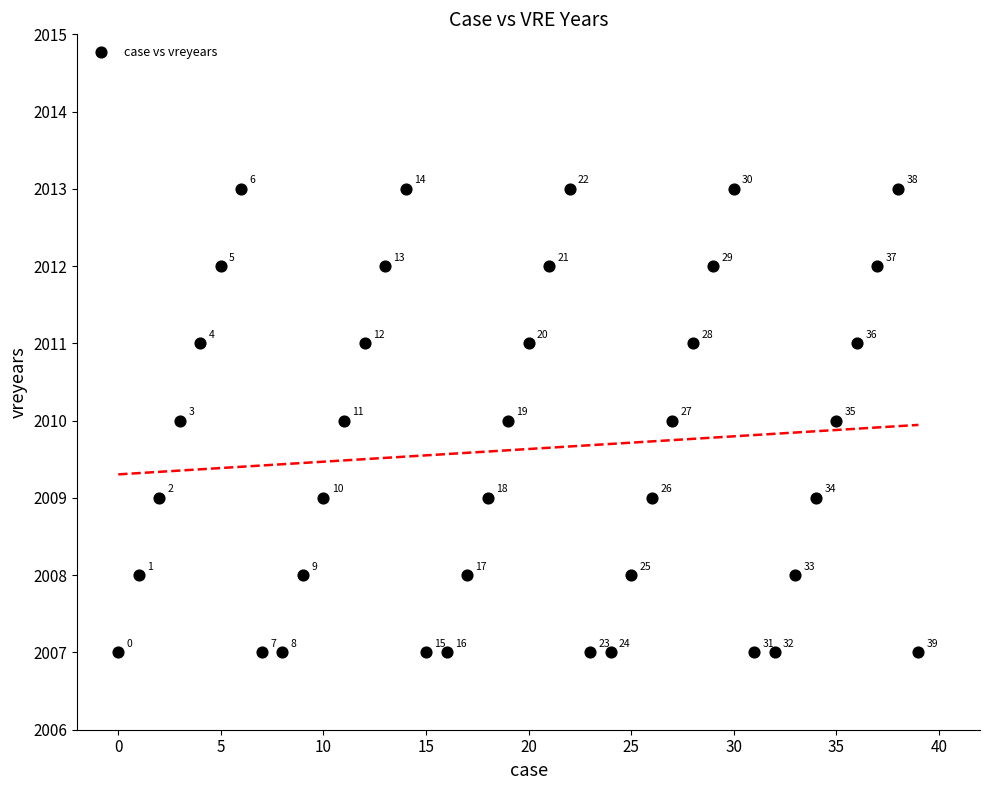

What is the range of Y values (max minus min)?

6